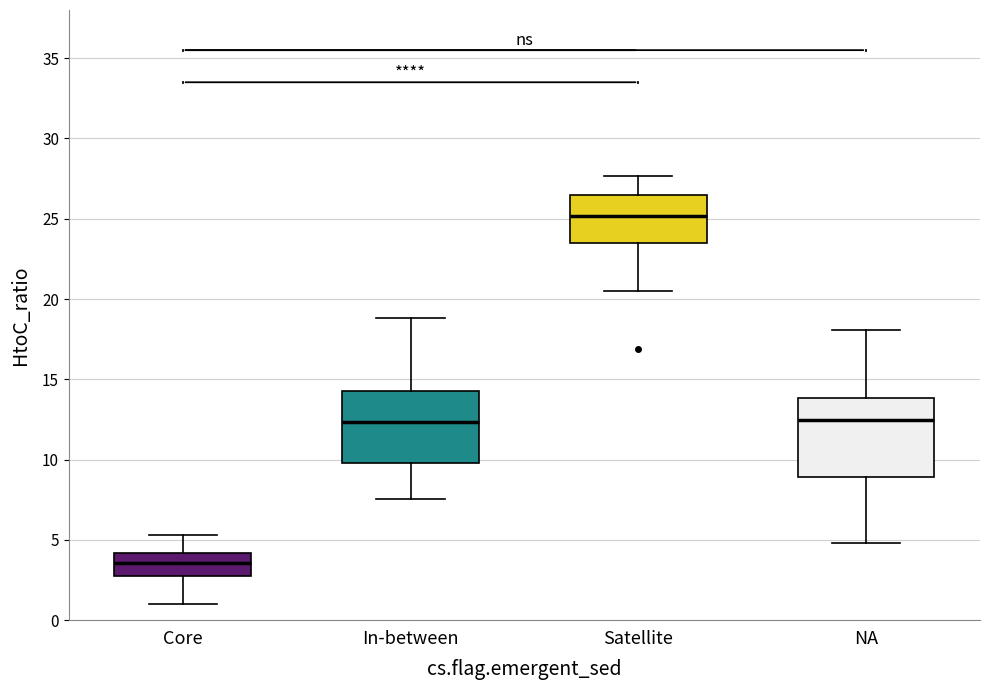

Reading left to right, read every box against the y-axis: the position of its median line, the range the box covers, and the ends of its whiskers. The values are not printed on the chart, so give them approximately, as read against the axis.

Core: median 3.5, box 3.0 to 4.0, whiskers 1.0 to 5.5
In-between: median 12.5, box 10.0 to 14.0, whiskers 7.5 to 19.0
Satellite: median 25.0, box 23.5 to 26.5, whiskers 20.5 to 27.5
NA: median 12.5, box 9.0 to 14.0, whiskers 5.0 to 18.0